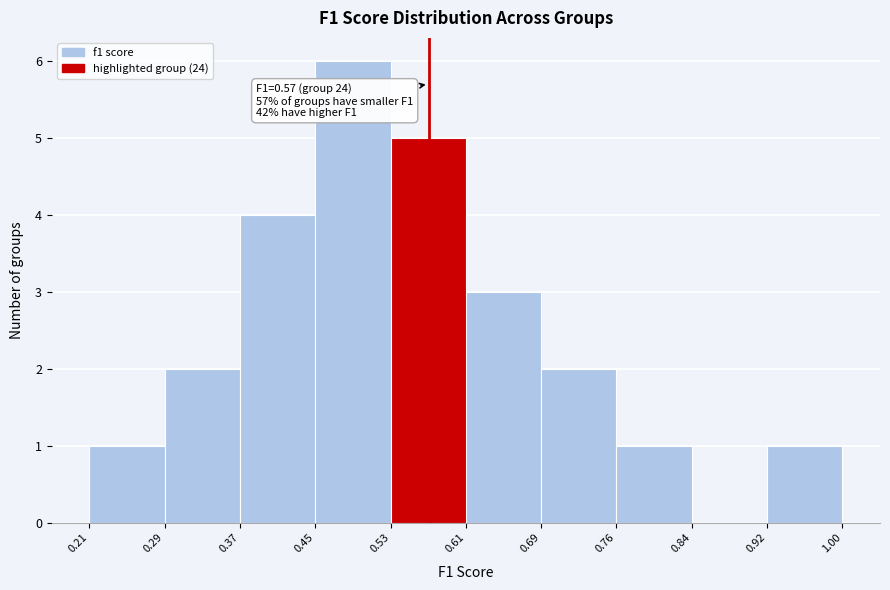

Over which range of the x-axis is the bar tallest?

0.45 to 0.53